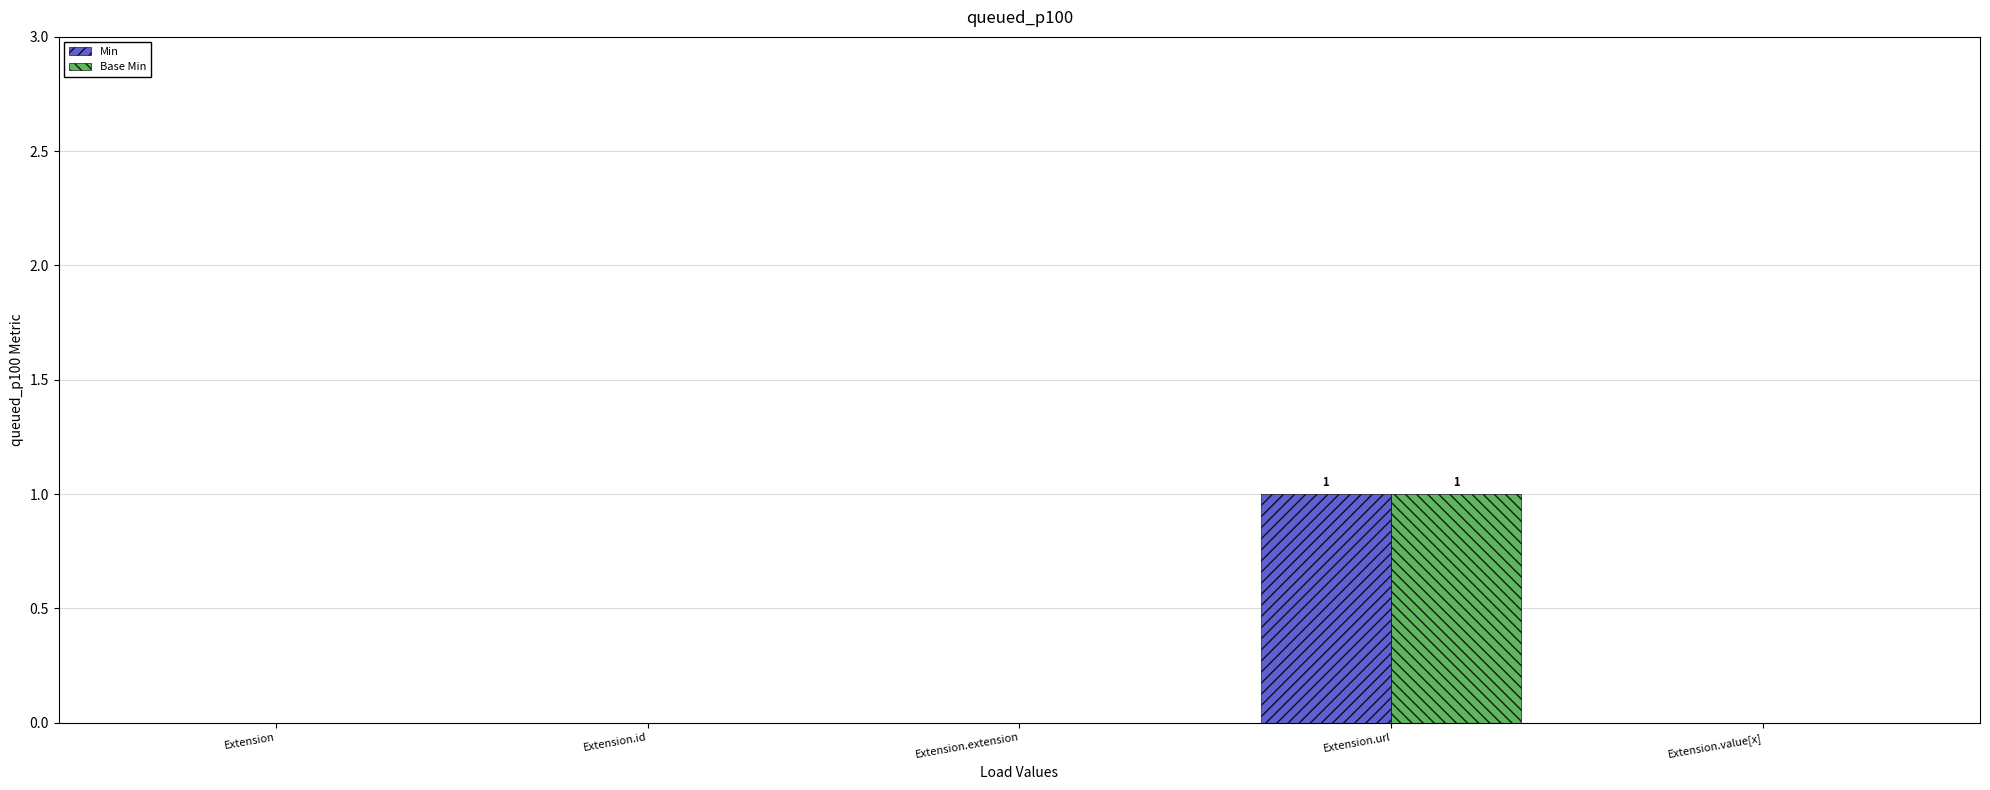

The value of Base Min at Extension.value[x] is 0. True or false?

True